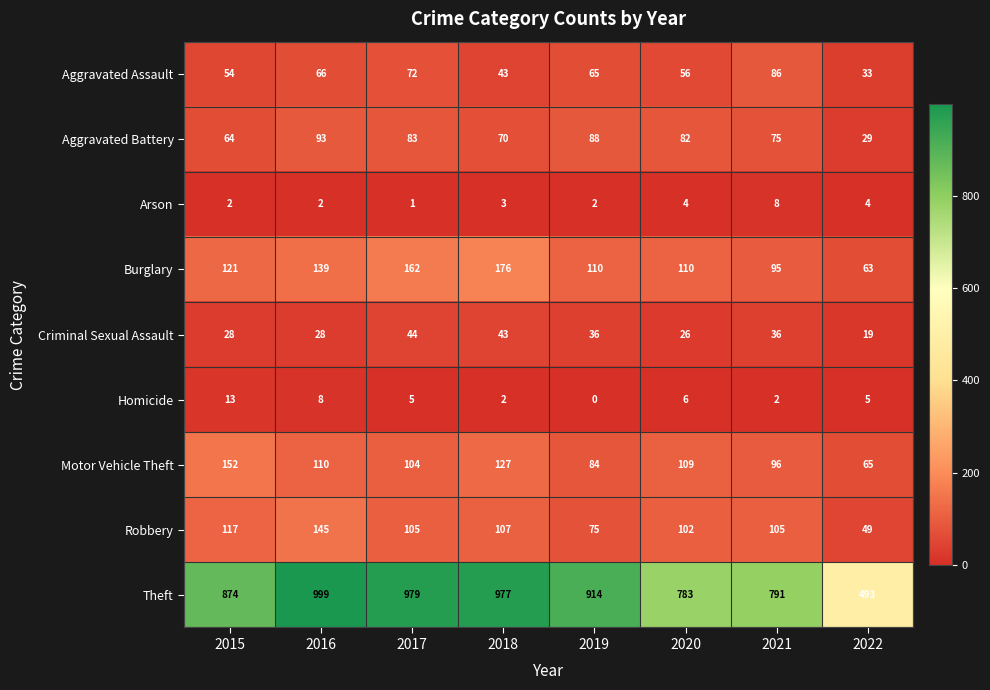

At how many categories does at least one series exceed 878?

4